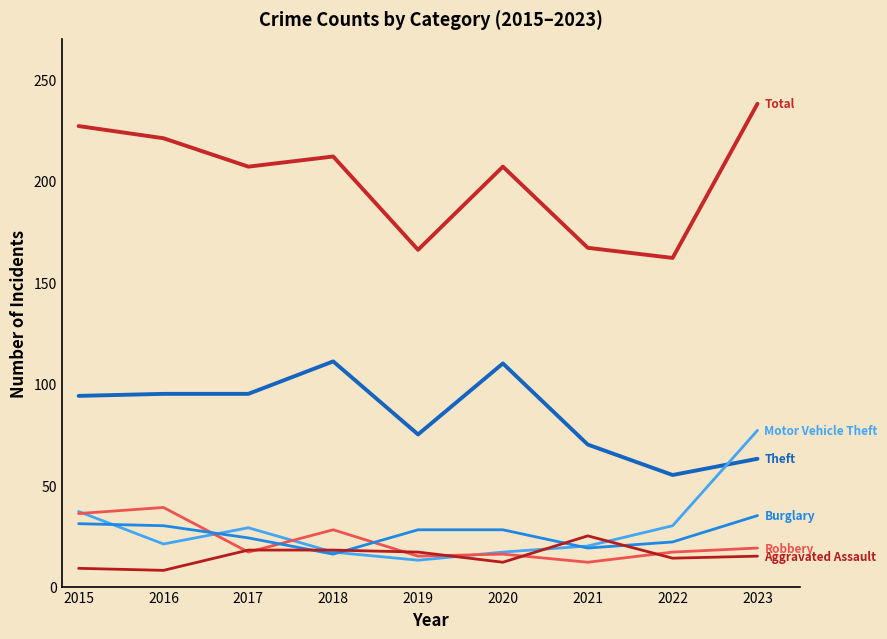

Between 2022 and 2016, which is larger?

2016